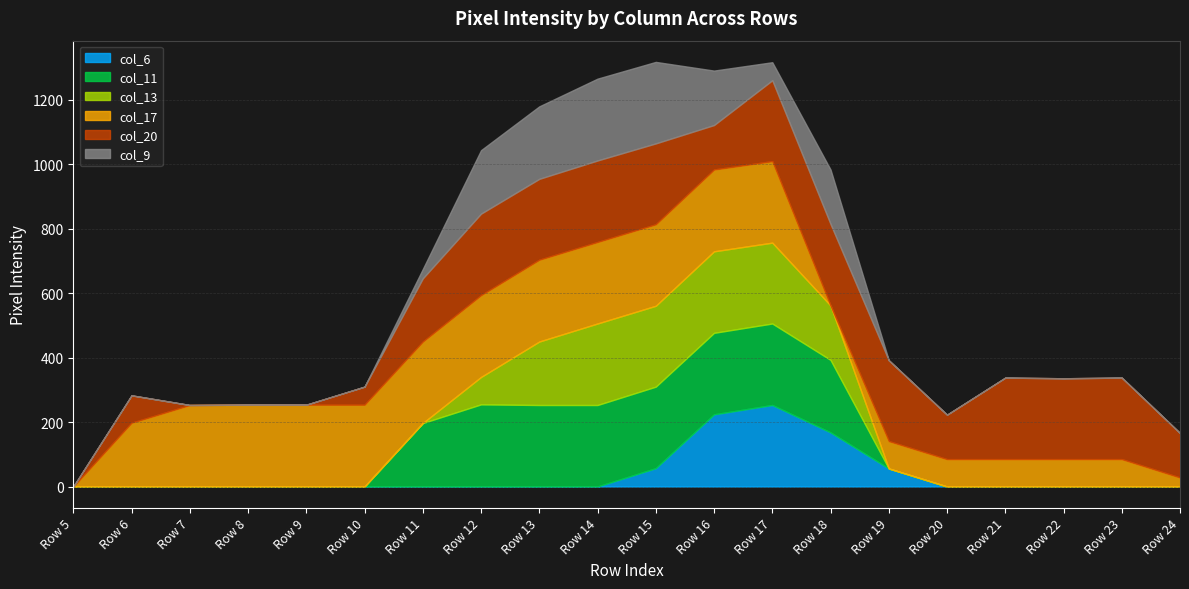

Which category has the highest value in the col_9 series?

Row 14